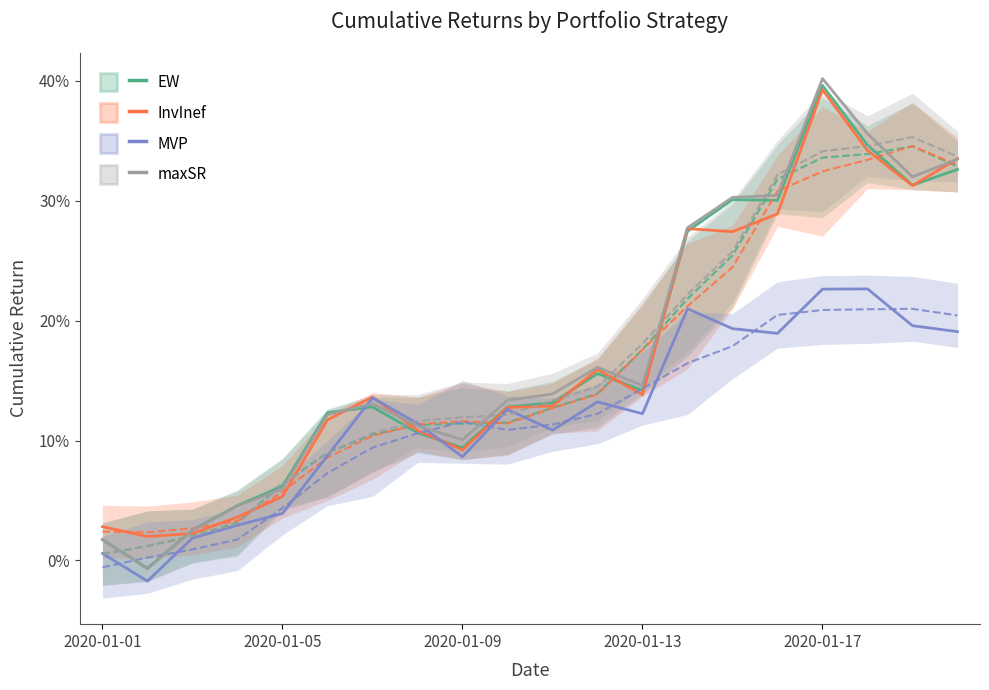

Where is MVP nearest to the value 0?

2020-01-01